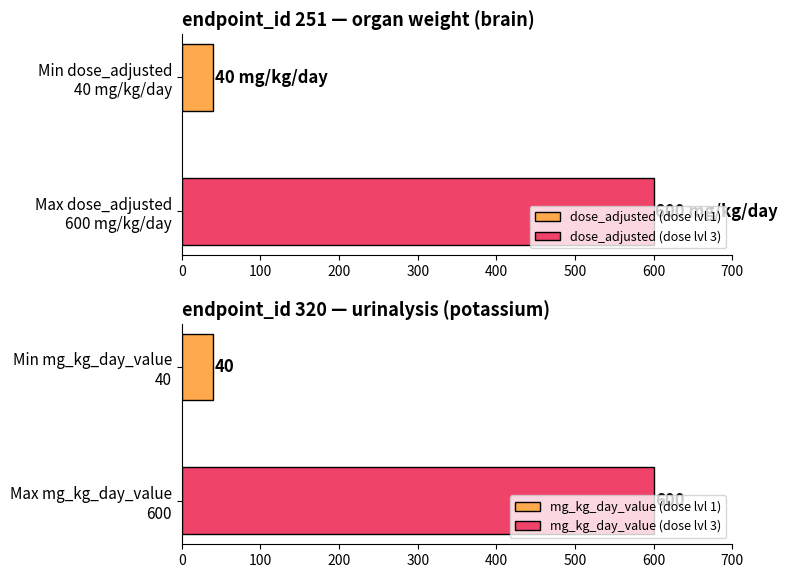

What value does the dose_adjusted series have at 1?

40